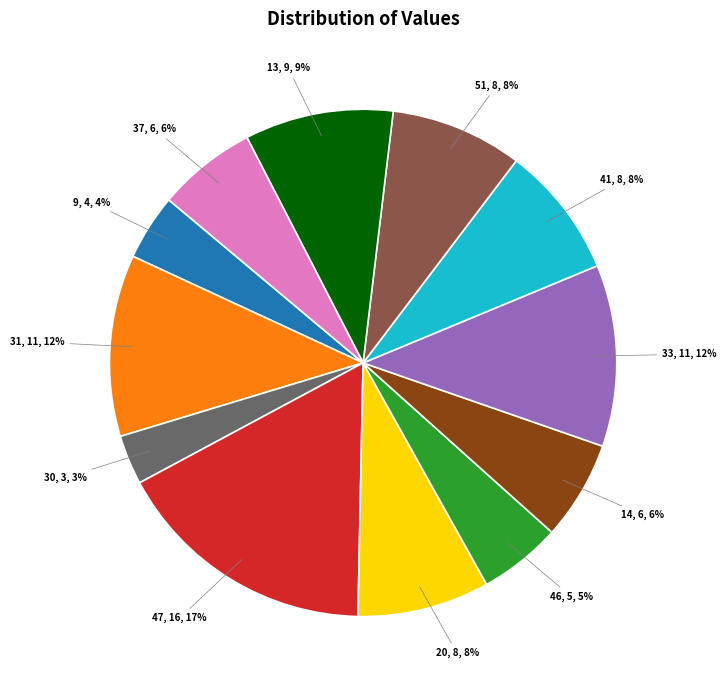

What is the largest slice in the pie chart?

47